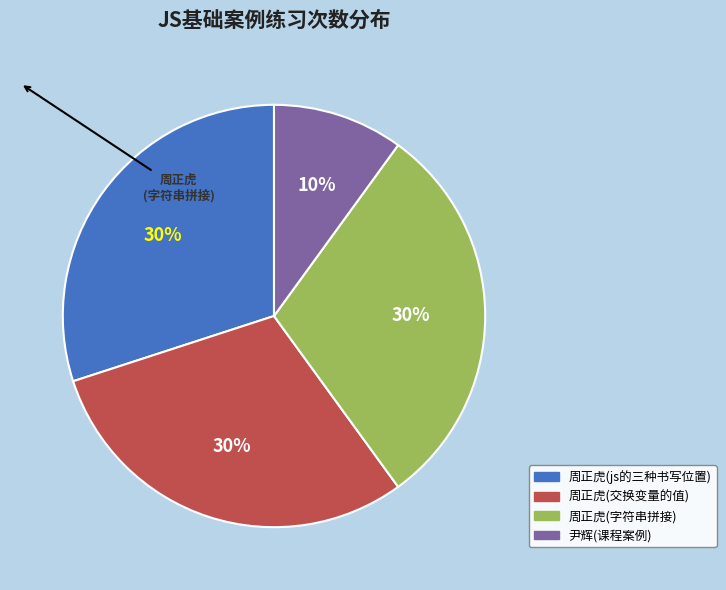

To the nearest percent, what is the average slice percentage?

25%